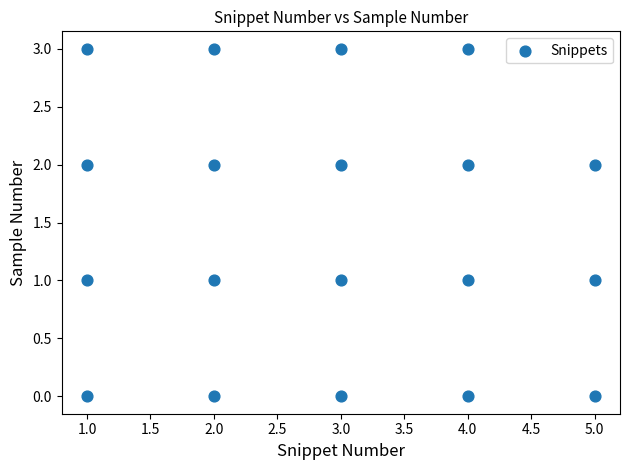

What is the range of X values (max minus min)?

4